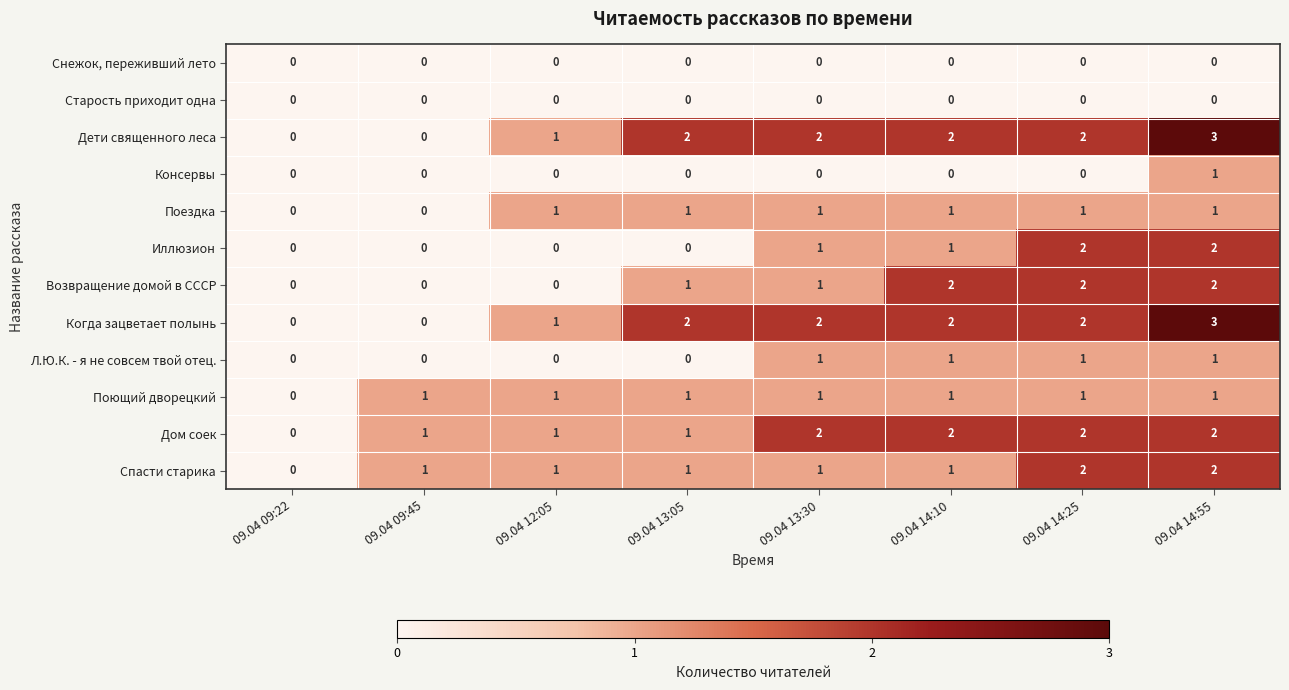

True or false: Дом соек has a value of 0 at 09.04 09:22.

True